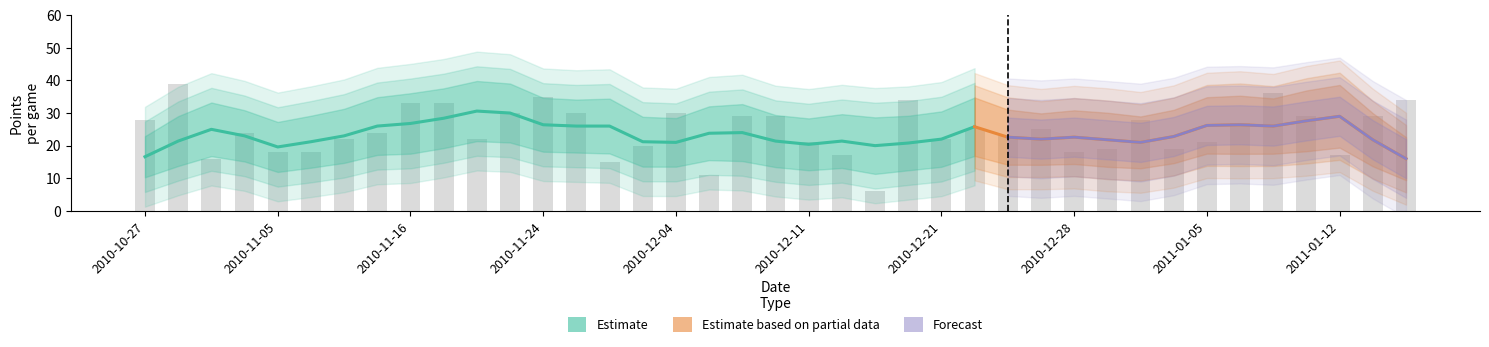

How many values in the PTS series exceed 24?

19